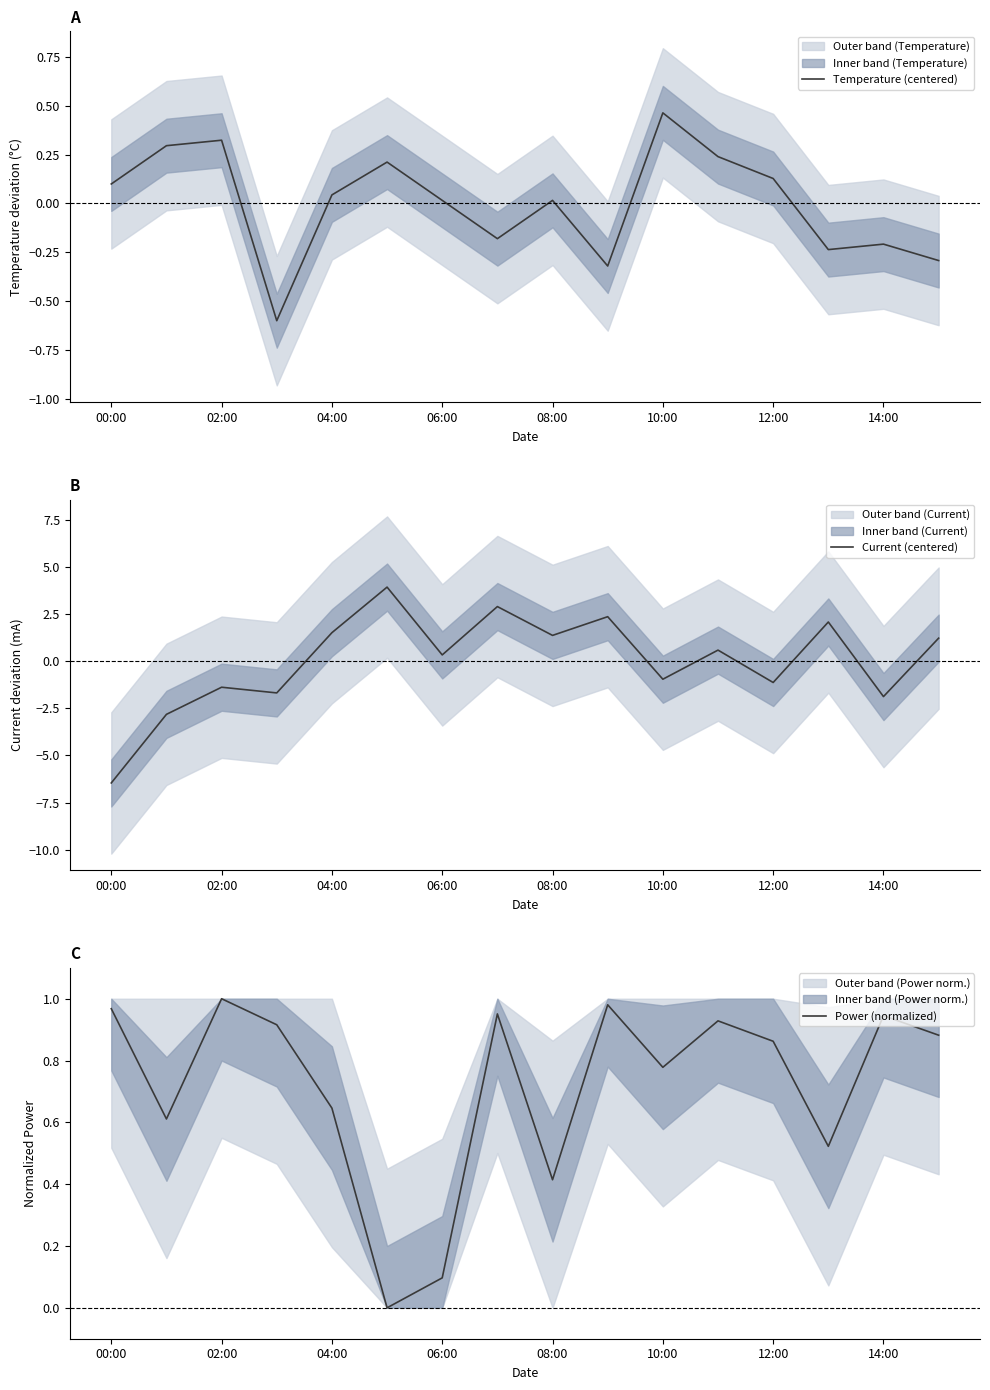

The value of Temperature (centered) at 12:00 is 0.2. True or false?

False